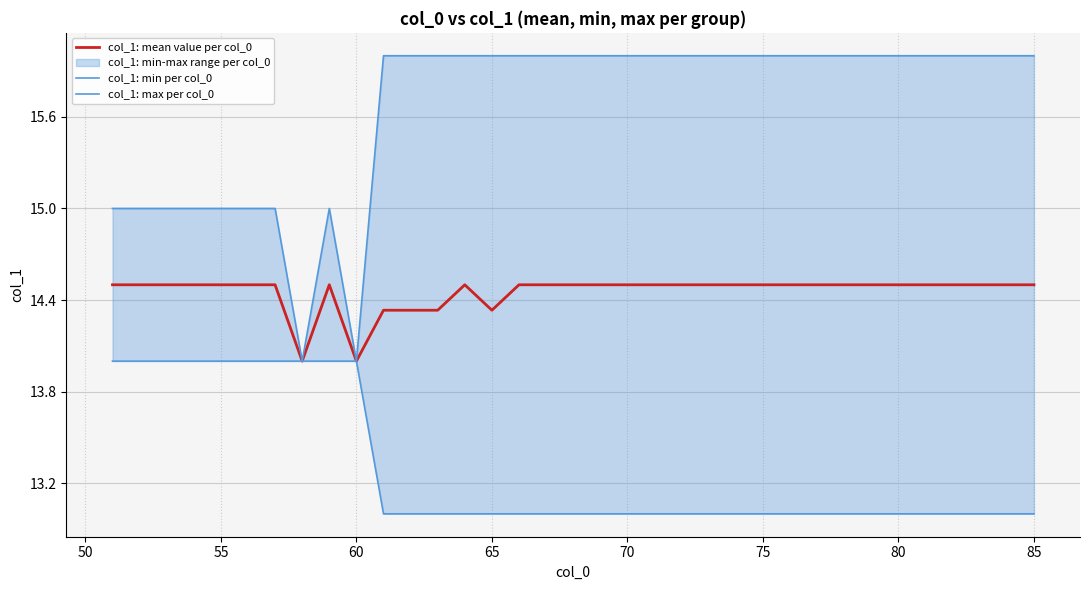

Reading left to right, list all the values displayed in this chart.

col_1: mean value per col_0: 14.5	14.5	14.5	14.5	14.5	14.5	14.5	14.0	14.5	14.0	14.3	14.3	14.3	14.5	14.3	14.5	14.5	14.5	14.5	14.5	14.5	14.5	14.5	14.5	14.5	14.5	14.5	14.5	14.5	14.5	14.5	14.5	14.5	14.5	14.5
col_1: min per col_0: 14.0	14.0	14.0	14.0	14.0	14.0	14.0	14.0	14.0	14.0	13.0	13.0	13.0	13.0	13.0	13.0	13.0	13.0	13.0	13.0	13.0	13.0	13.0	13.0	13.0	13.0	13.0	13.0	13.0	13.0	13.0	13.0	13.0	13.0	13.0
col_1: max per col_0: 15.0	15.0	15.0	15.0	15.0	15.0	15.0	14.0	15.0	14.0	16.0	16.0	16.0	16.0	16.0	16.0	16.0	16.0	16.0	16.0	16.0	16.0	16.0	16.0	16.0	16.0	16.0	16.0	16.0	16.0	16.0	16.0	16.0	16.0	16.0